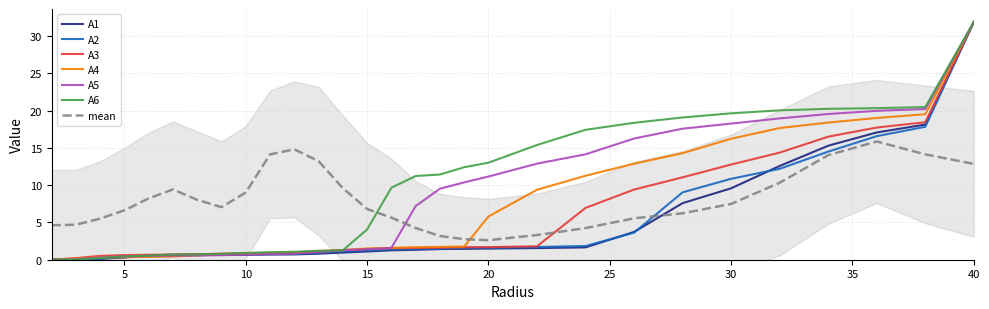

At which label is A6 closest to 15?

22.0